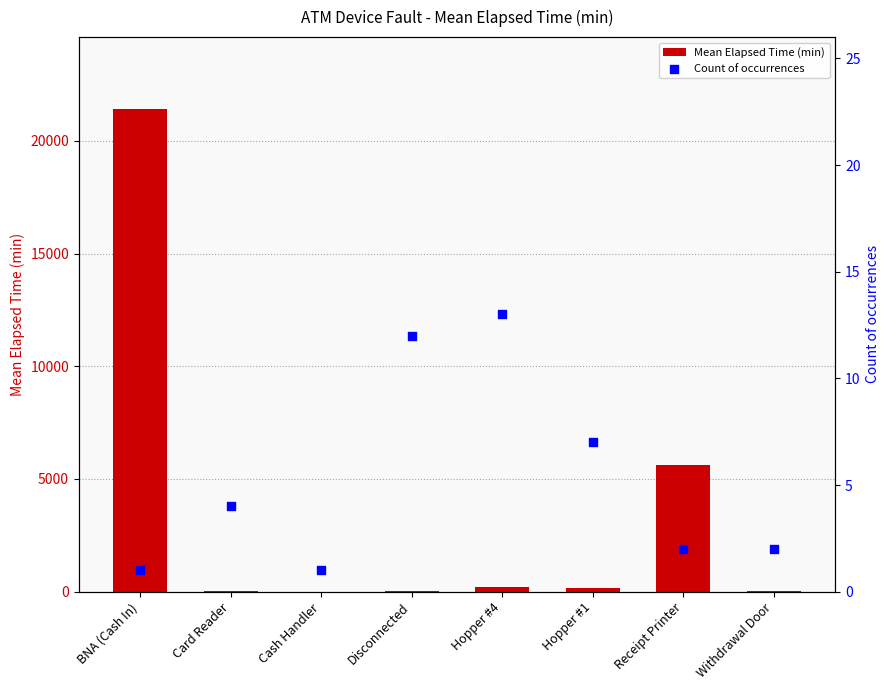

At which category is the sum across all series the highest?

BNA (Cash In)